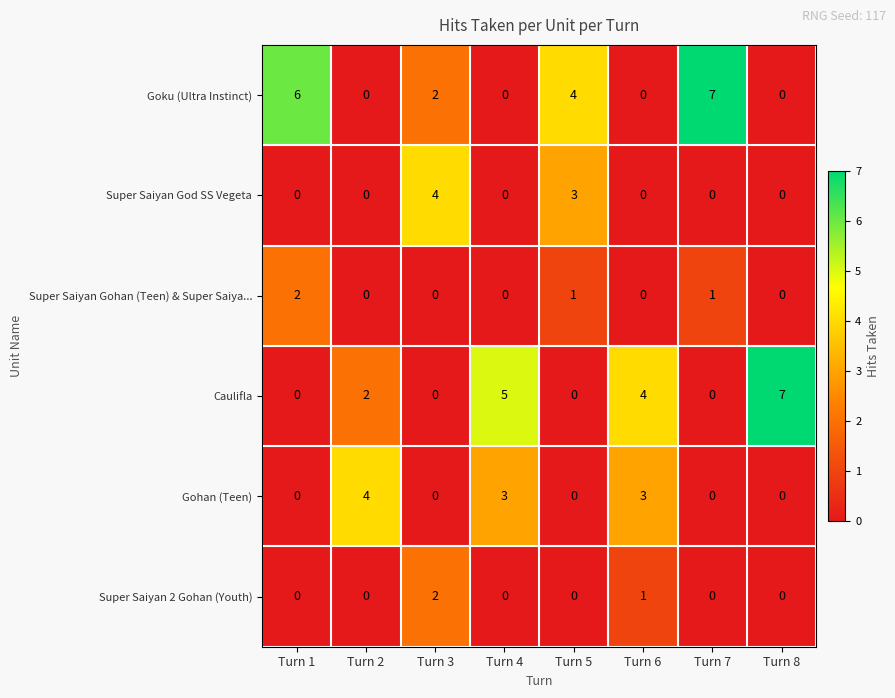

What is the sum of all Goku (Ultra Instinct) values?

19